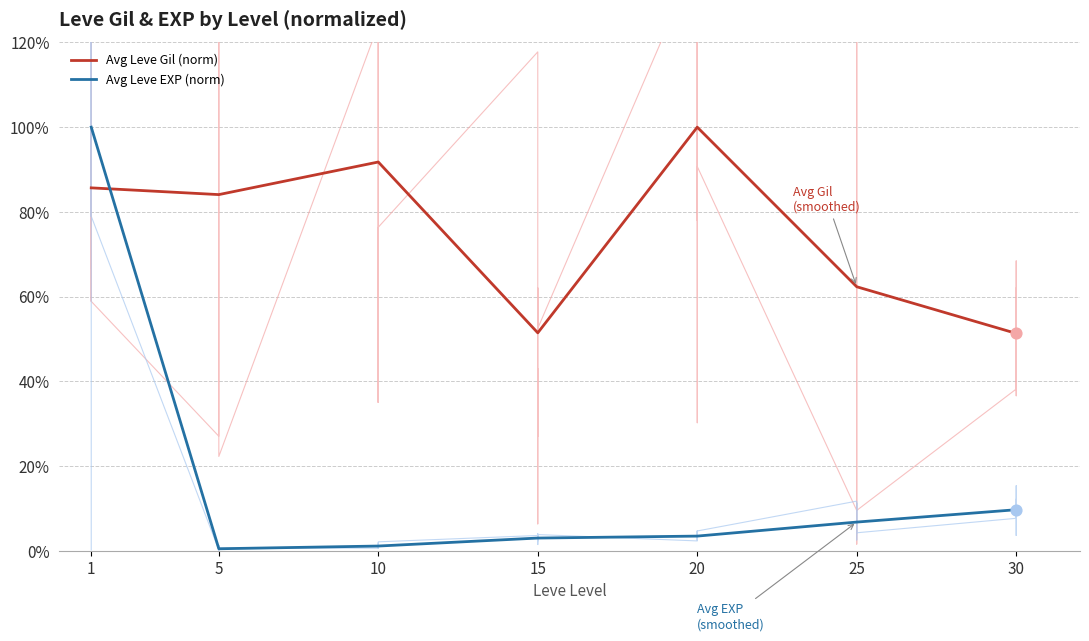

What is the total value across all series at 15?

54.5